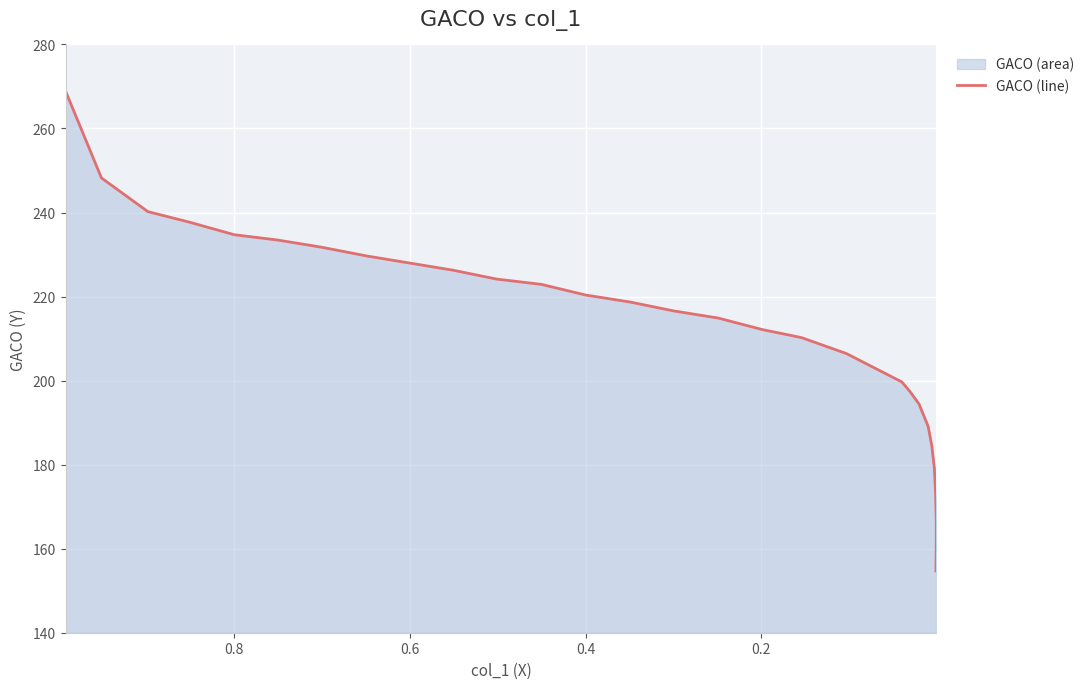

How many data points are above 216?

14